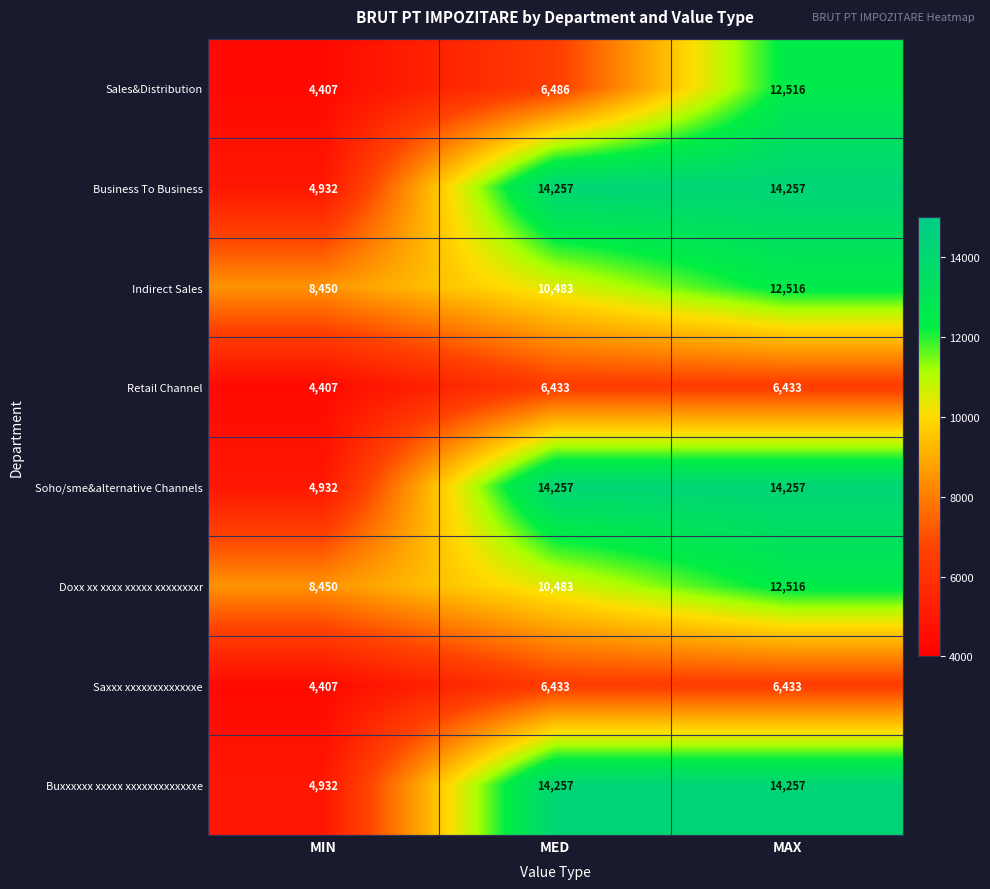

Count the number of categories in the chart.

3